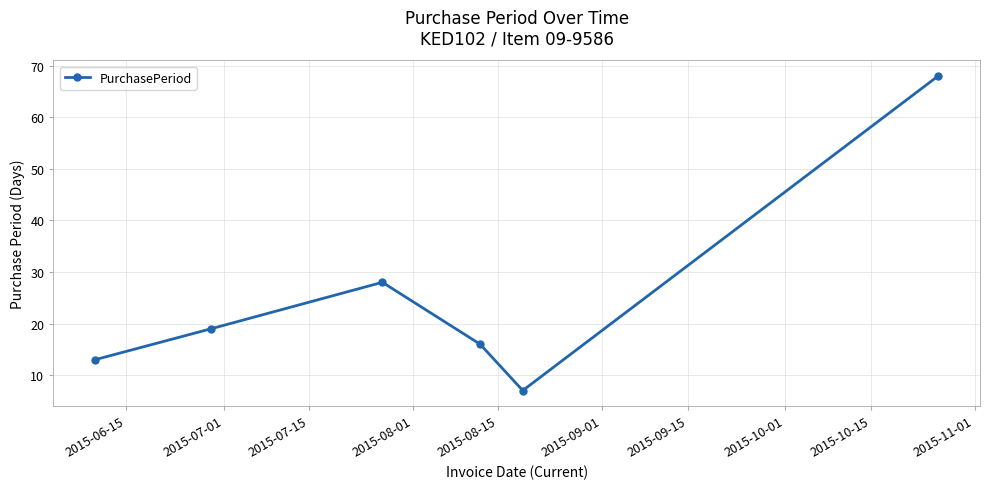

What is the sum of all values?

151